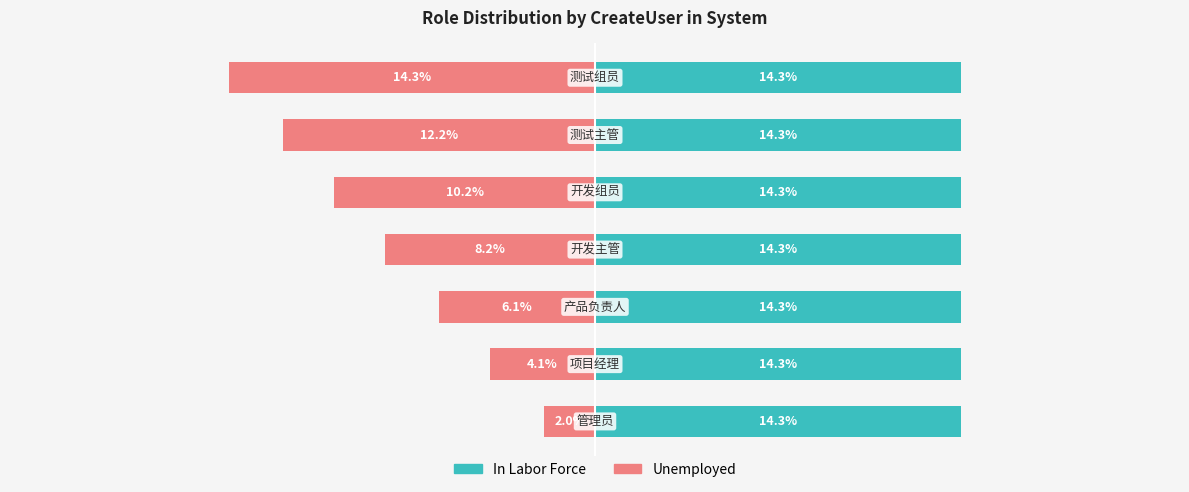

How many bars are there in each group?

2